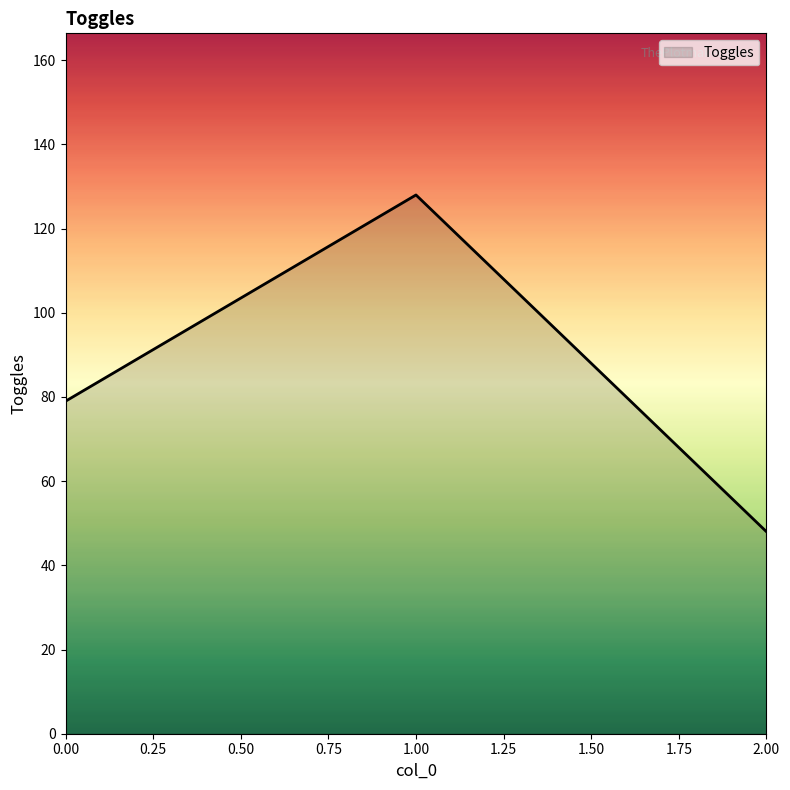

What is the minimum value shown in the chart?

48